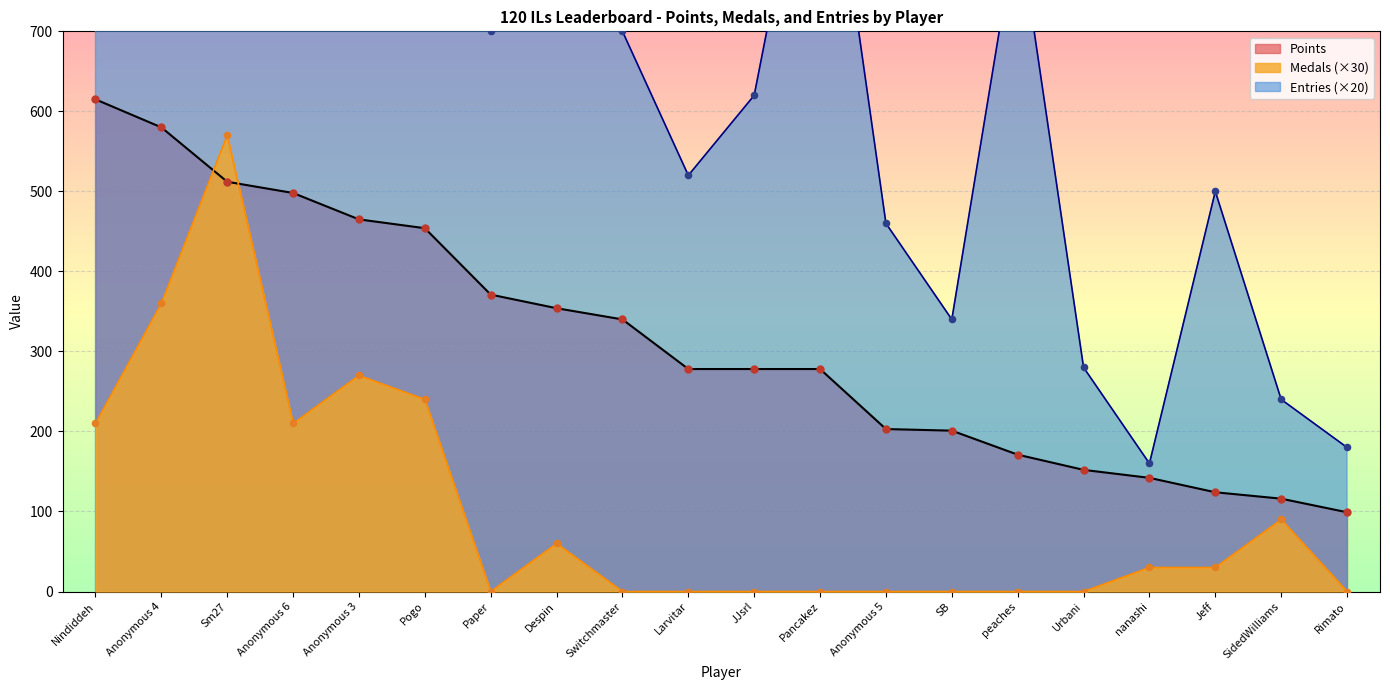

Which series reaches the minimum Y coordinate?

Medals